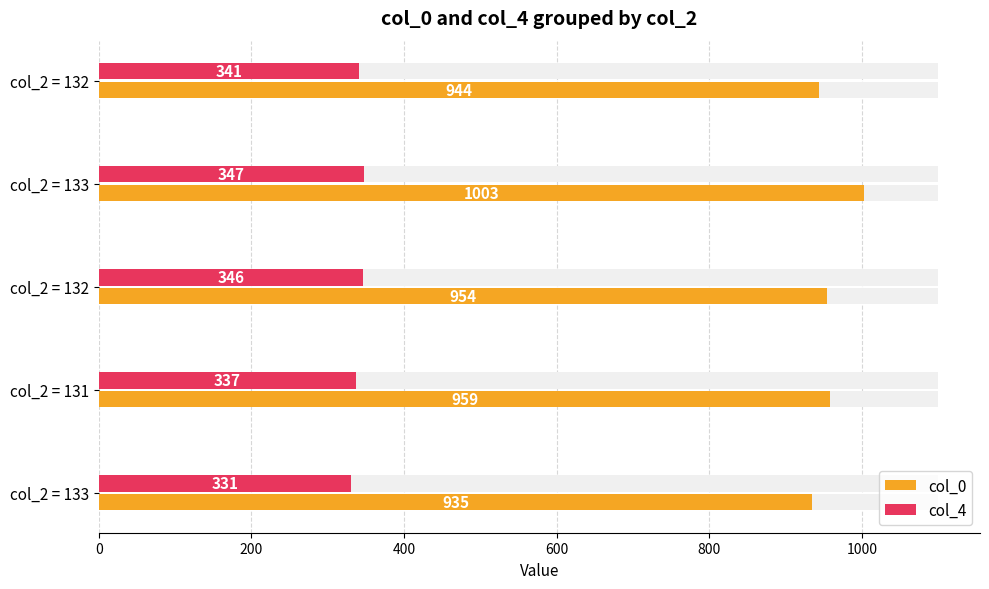

What is the value of the col_4 bar at the 1st from the left?

331